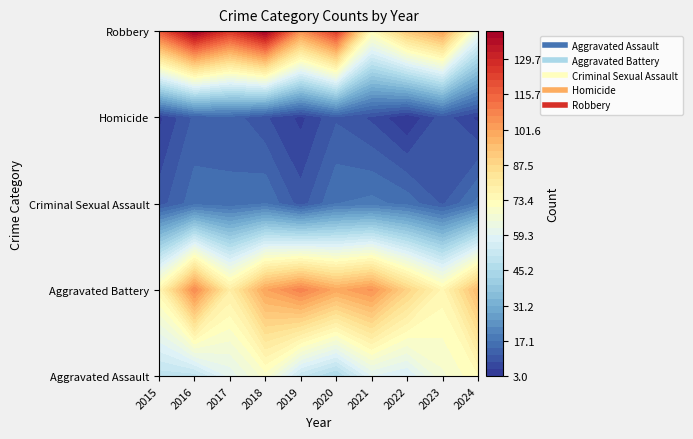

What is the maximum value for Aggravated Battery?

109